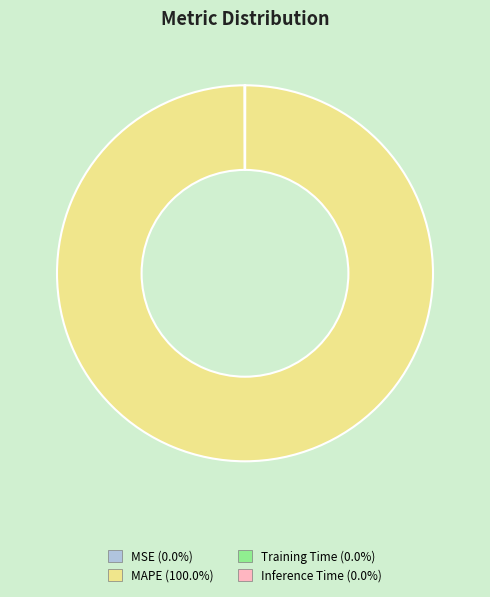

Does any single category account for the majority?

Yes